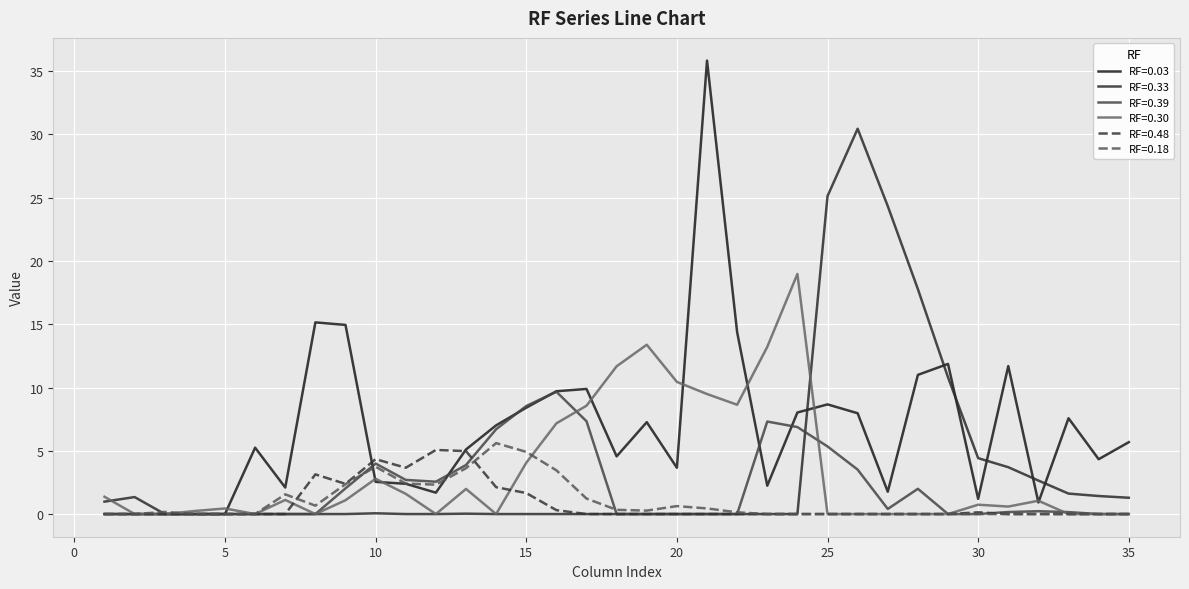

Where is the first local minimum for RF=0.48?

9